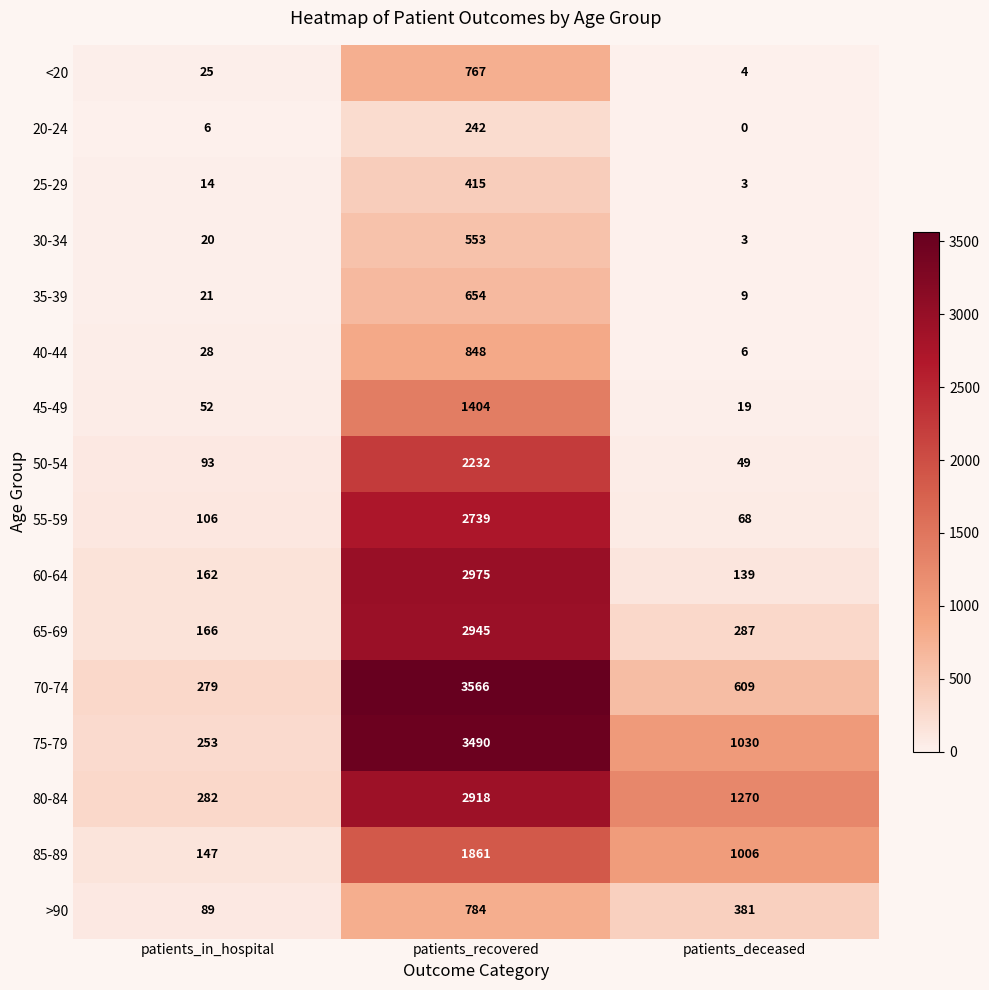

At patients_recovered, list the series in order from largest to smallest.

70-74, 75-79, 60-64, 65-69, 80-84, 55-59, 50-54, 85-89, 45-49, 40-44, >90, <20, 35-39, 30-34, 25-29, 20-24